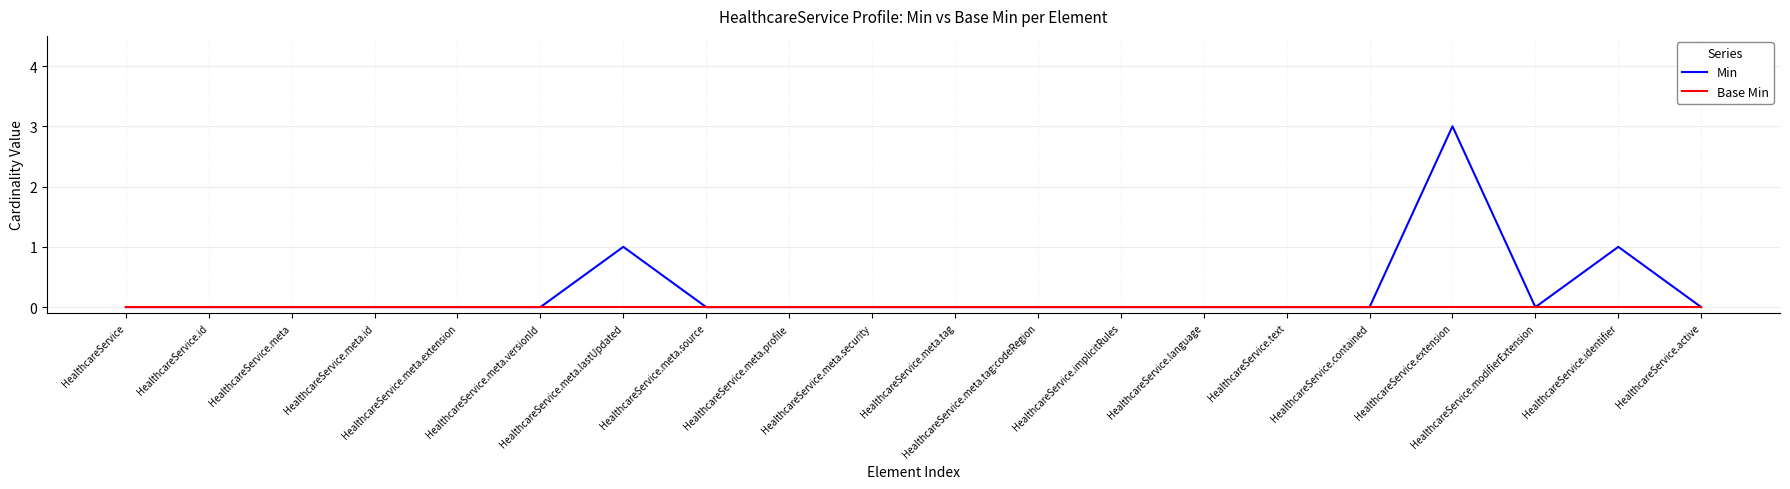

The value of Base Min at HealthcareService.meta.versionId is 0. True or false?

True